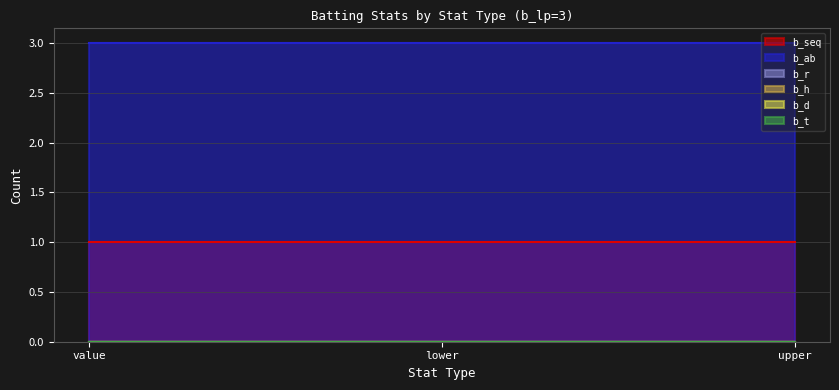

The value of b_ab at lower is 3. True or false?

True